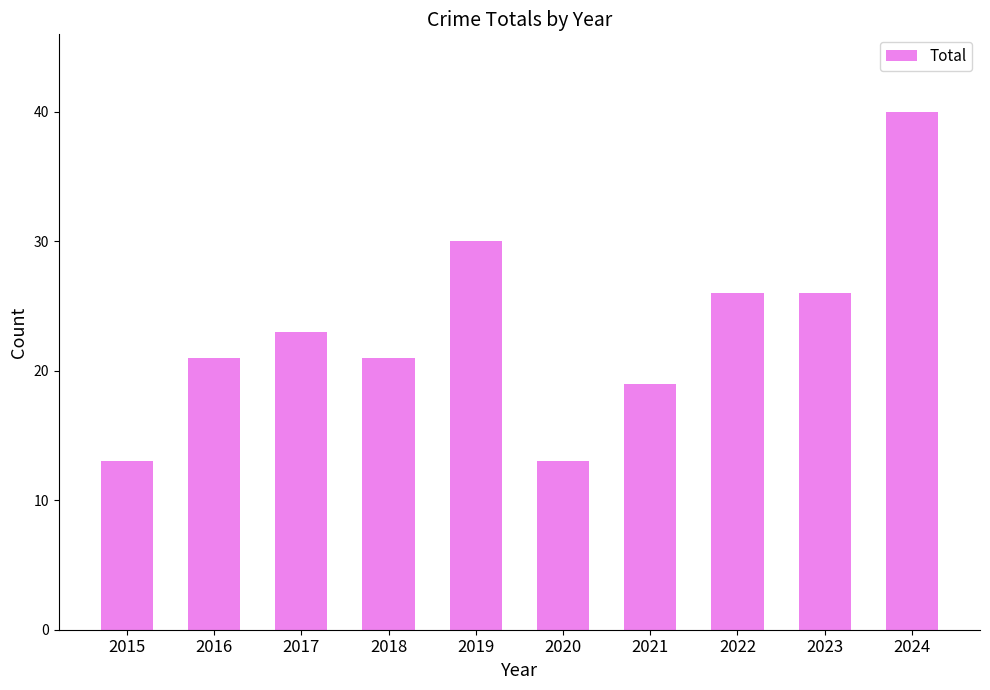

The chart shows a value of 31 at 2016. True or false?

False